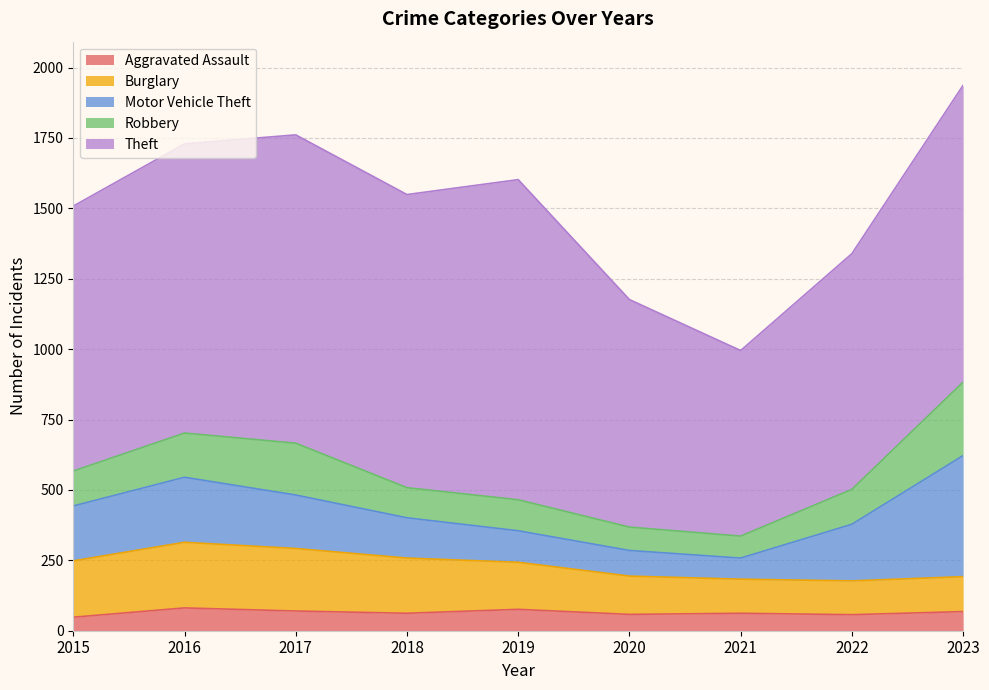

Which has a higher value, 2023 or 2022?

2023